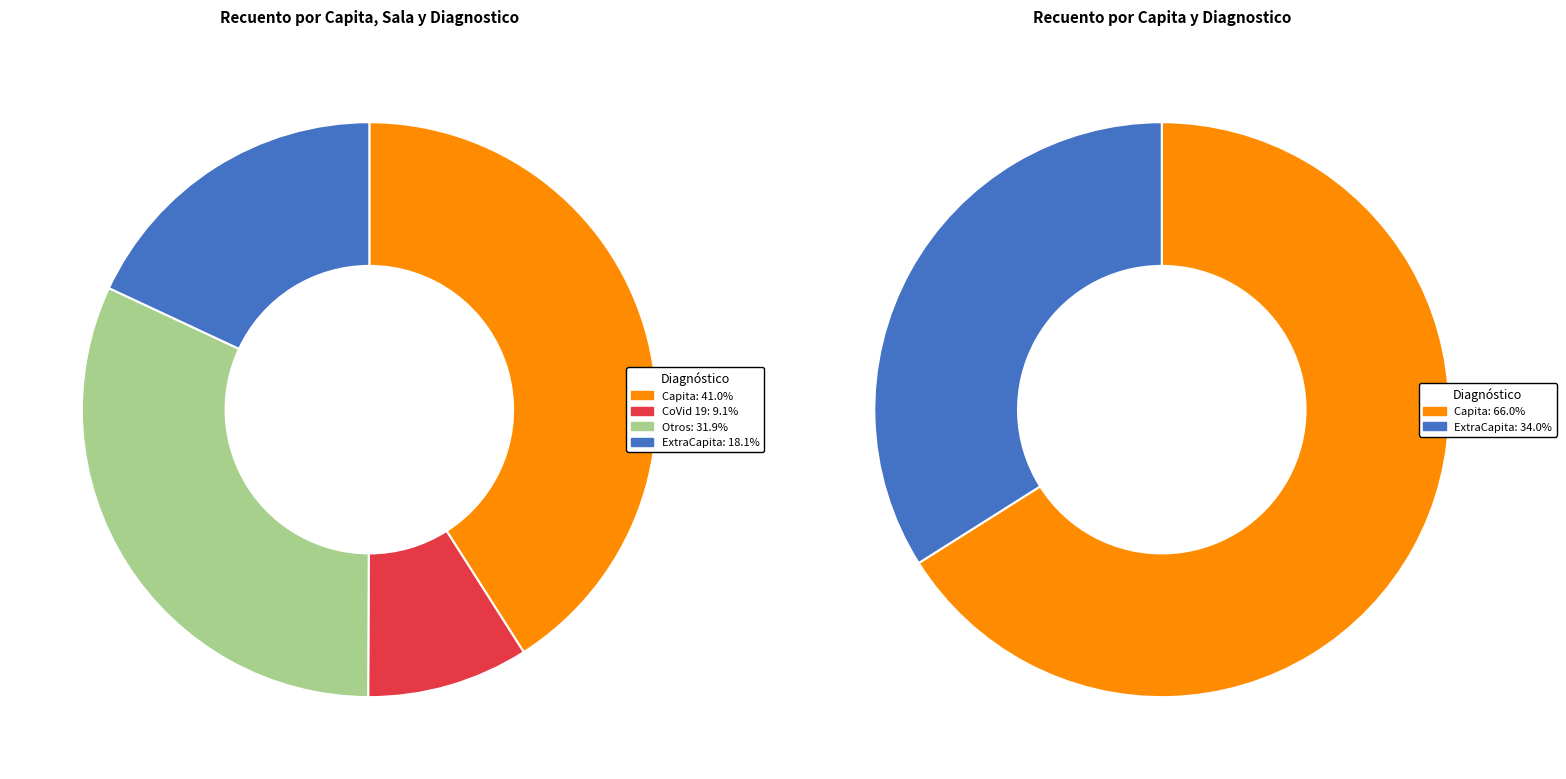

What is the change in value from Capita to ExtraCapita?

-444